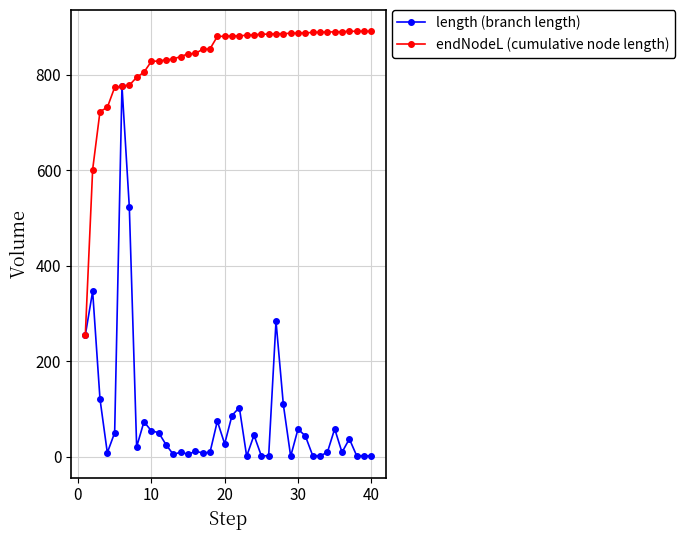

What is the value of the length (branch length) point at the 8th from the left?

21.1